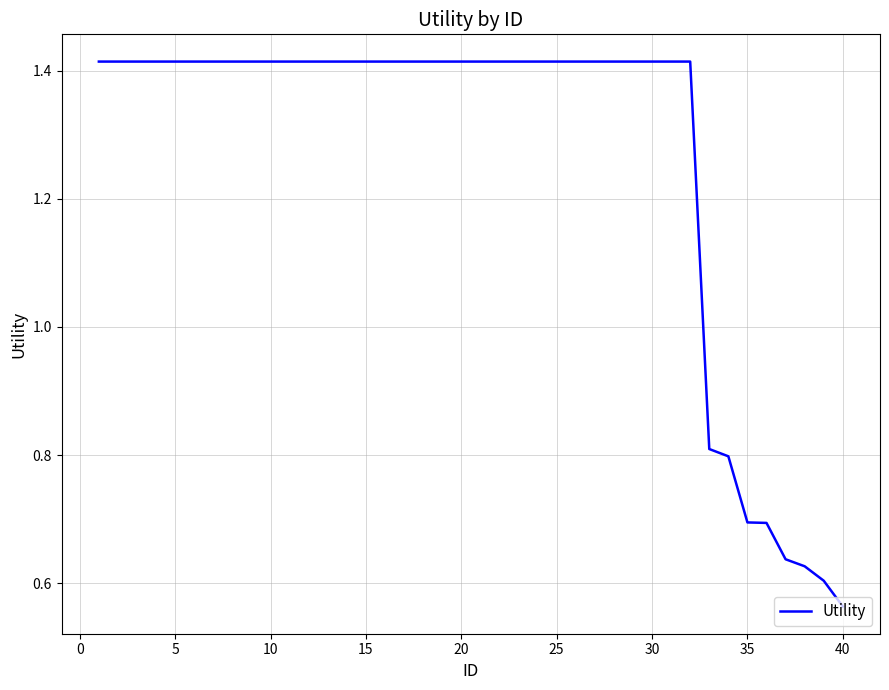

What is the difference between the maximum and minimum values?

0.9